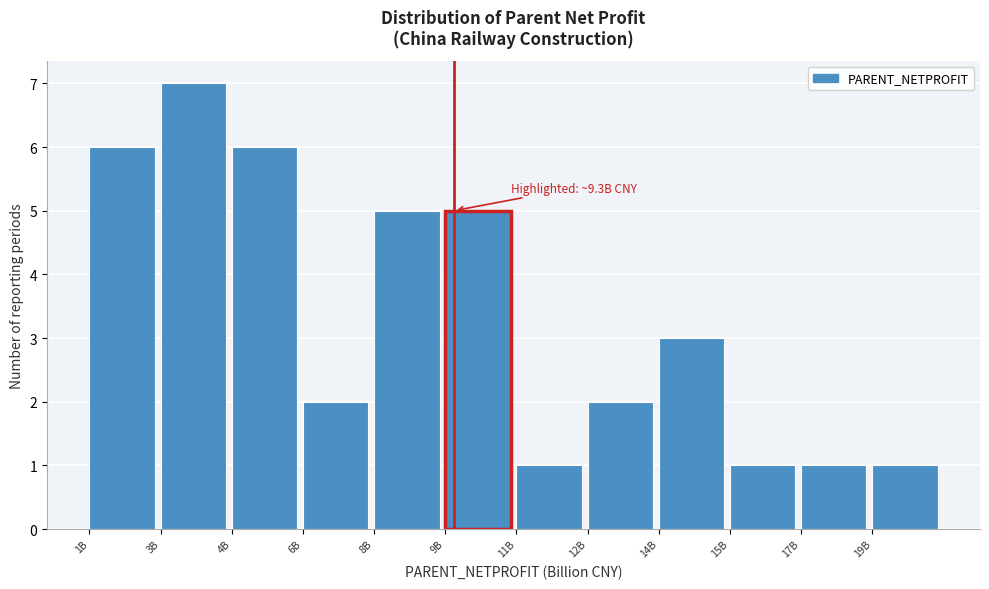

Reading right to left, extract all data points from this chart.

19B=1	17B=1	15B=1	14B=3	12B=2	11B=1	9B=5	8B=5	6B=2	4B=6	3B=7	1B=6